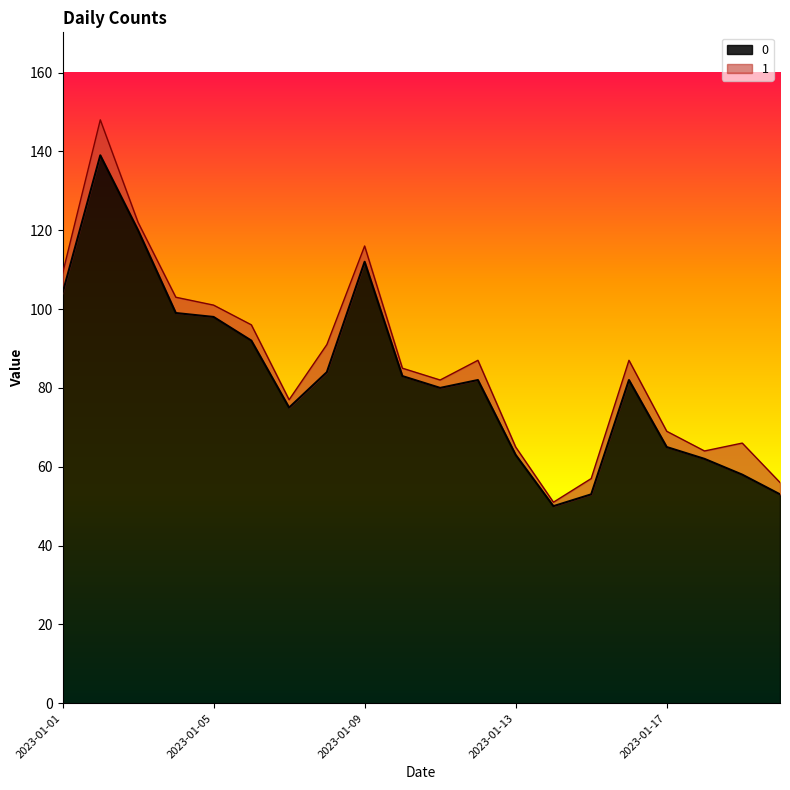

Rank the categories by value from lowest to highest.

2023-01-14, 2023-01-15, 2023-01-20, 2023-01-19, 2023-01-18, 2023-01-13, 2023-01-17, 2023-01-07, 2023-01-11, 2023-01-12, 2023-01-16, 2023-01-10, 2023-01-08, 2023-01-06, 2023-01-05, 2023-01-04, 2023-01-01, 2023-01-09, 2023-01-03, 2023-01-02